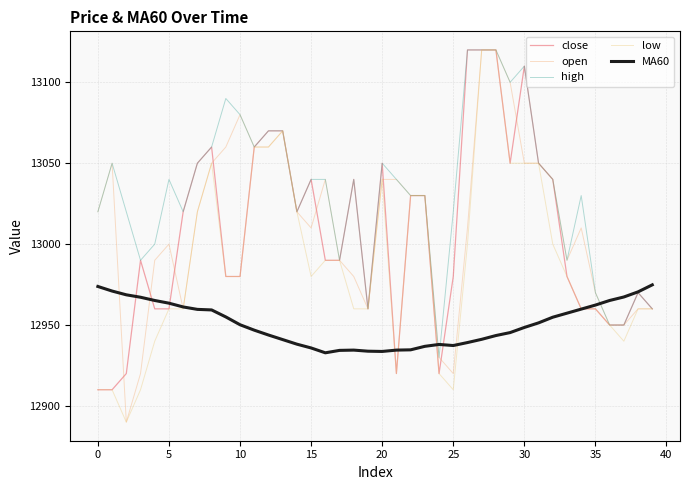

List the series in order of their peak value, lowest first.

MA60, close, open, high, low